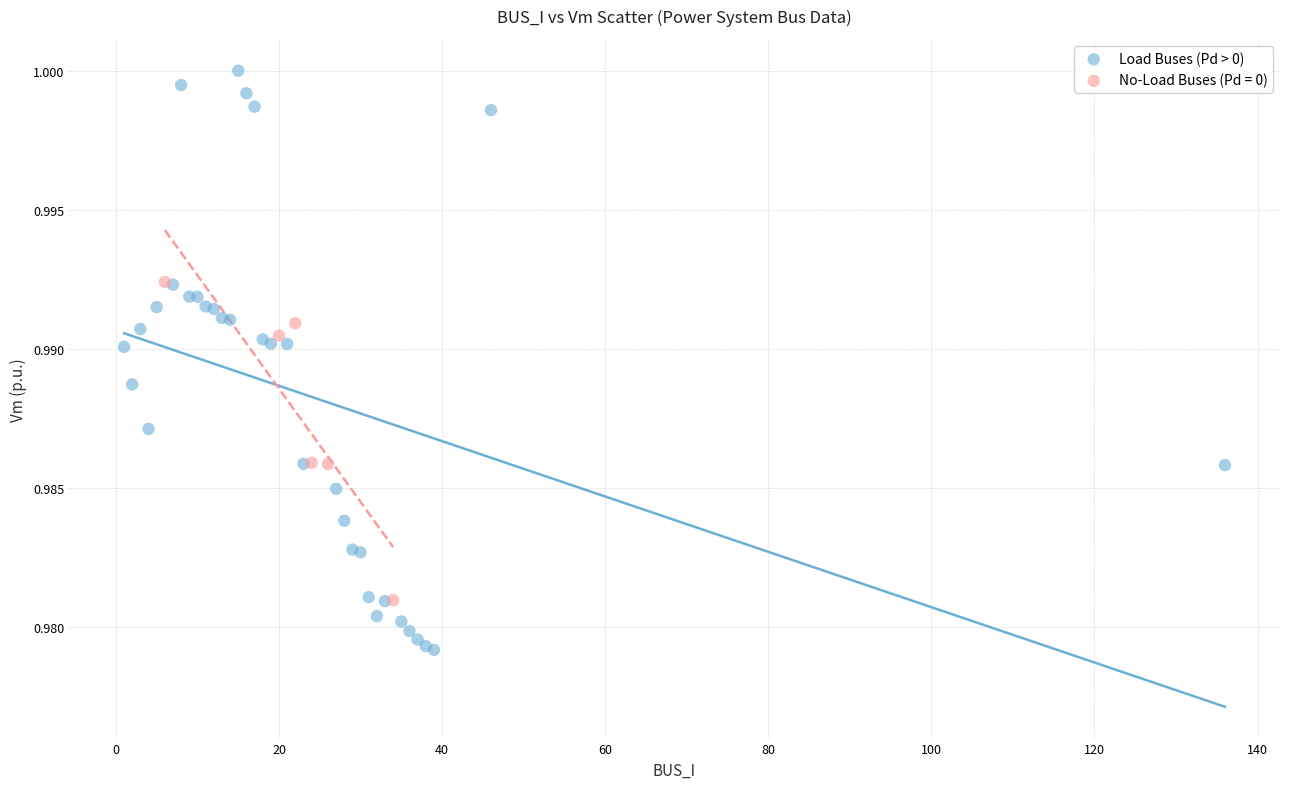

Which series contains the highest Y value?

Load Buses (Pd > 0)